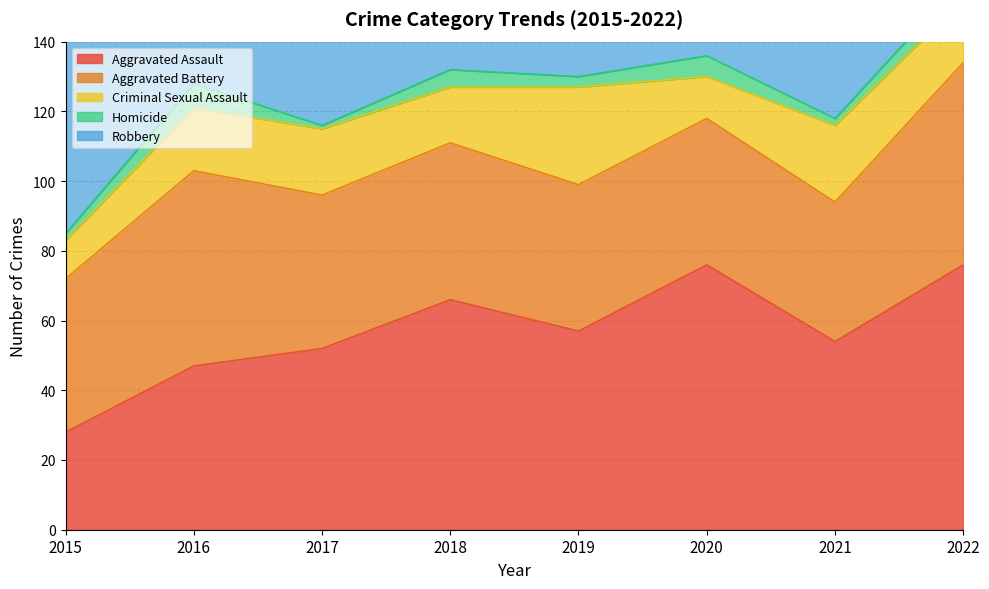

Count the Criminal Sexual Assault values in the range 16 to 22.

5